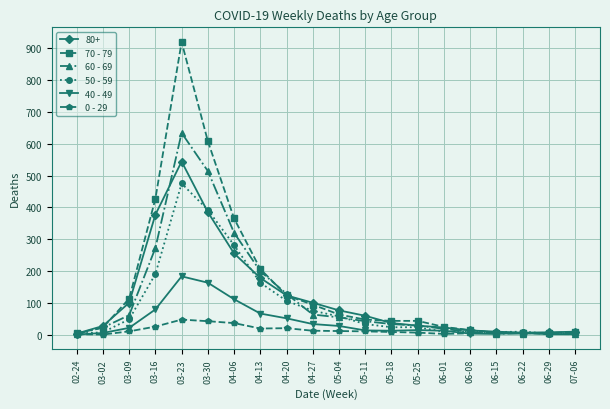

True or false: 60 - 69 has a value of 8 at 06-08.

True